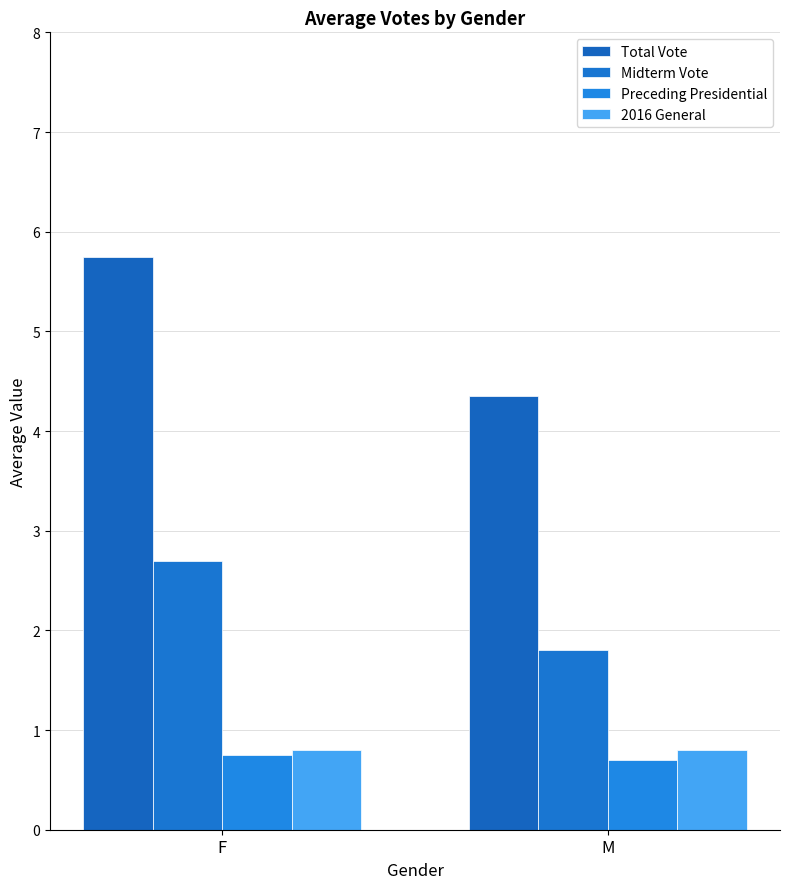

What position from the right is M?

1